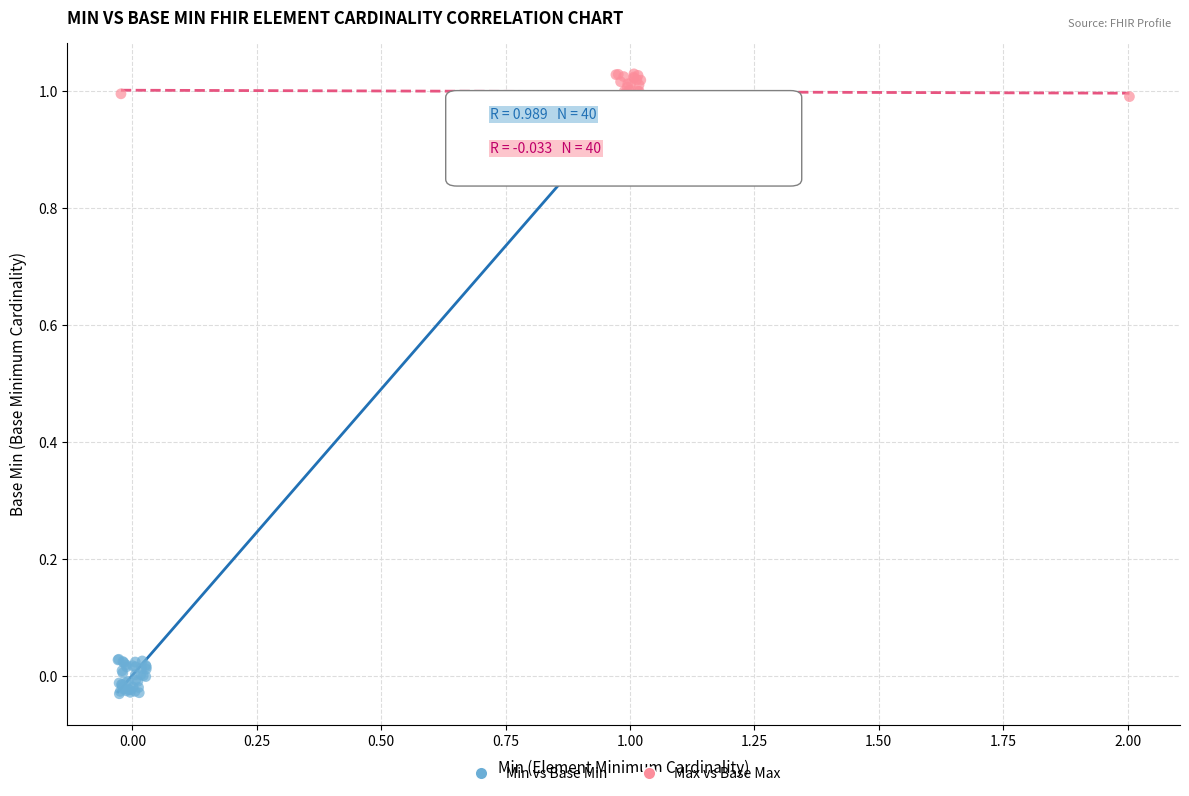

Which series reaches the minimum Y coordinate?

Min vs Base Min